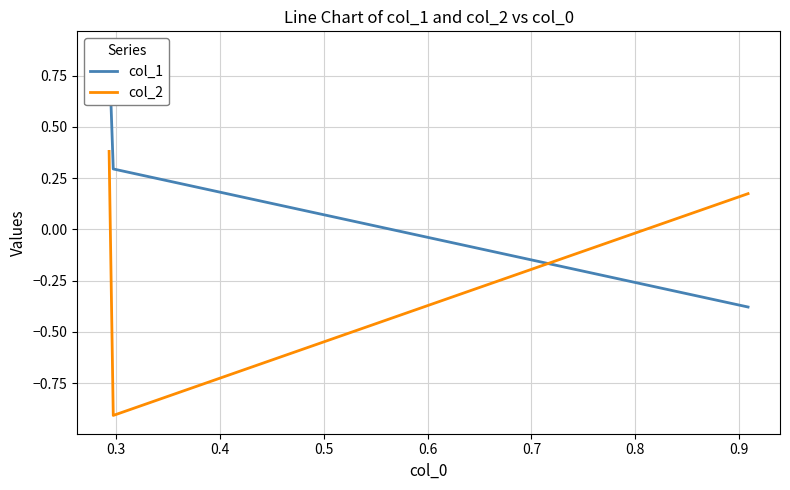

How many data points in col_2 are above 0?

2